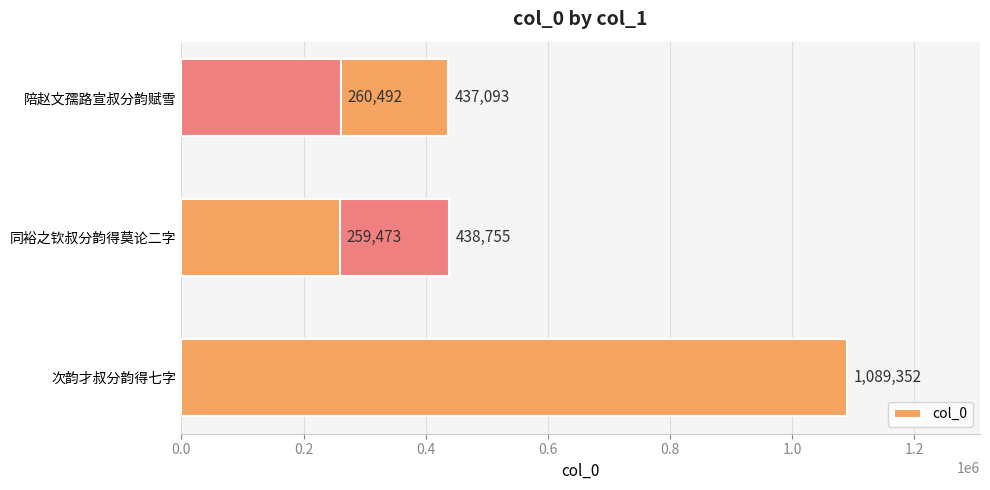

What is the maximum value shown in the chart?

1089352